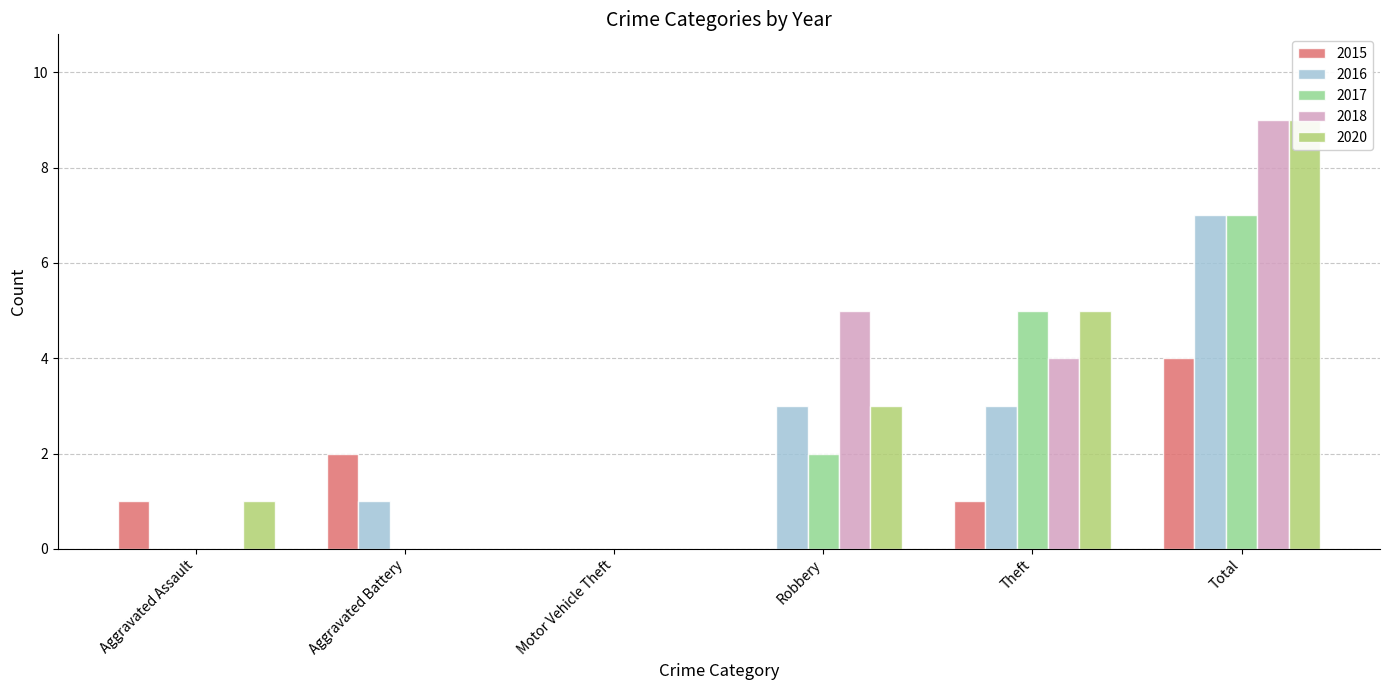

Is it true that 2018 equals 4 at Theft?

True